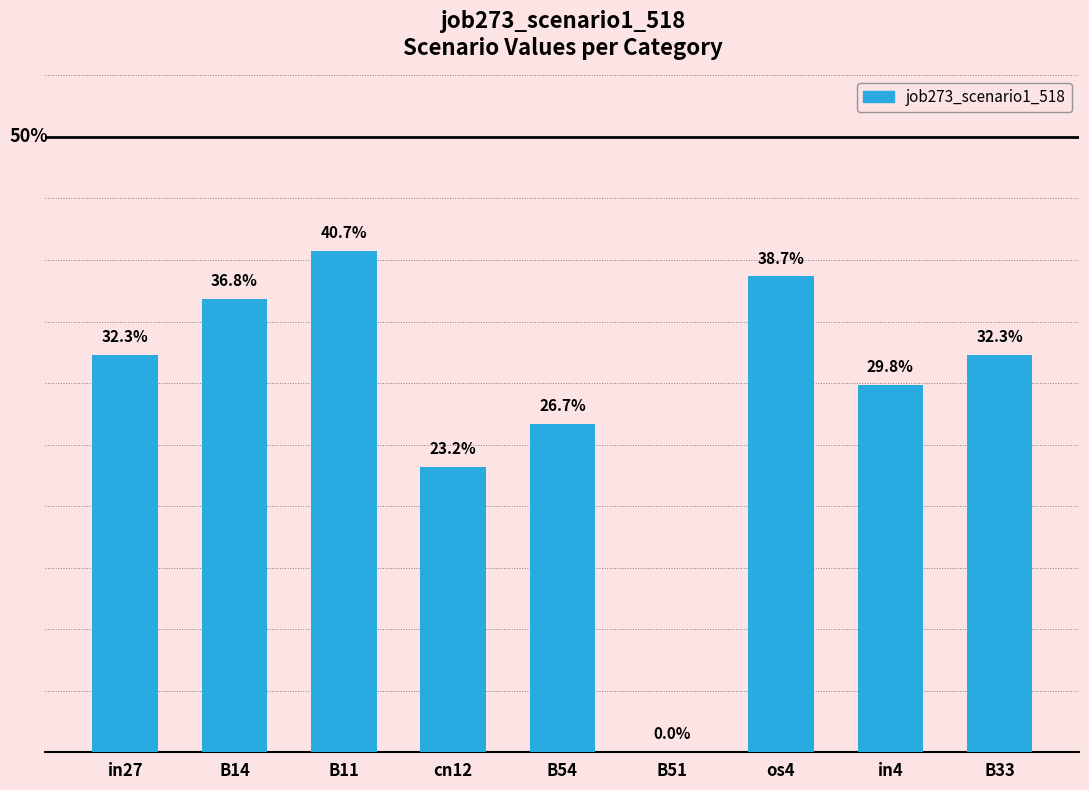

Are the bars horizontal?

No